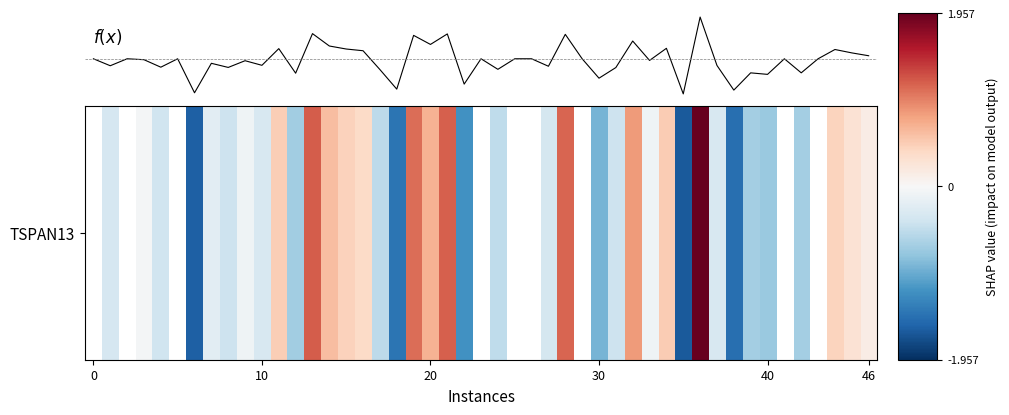

Does the chart display data point markers on the line(s)?

No